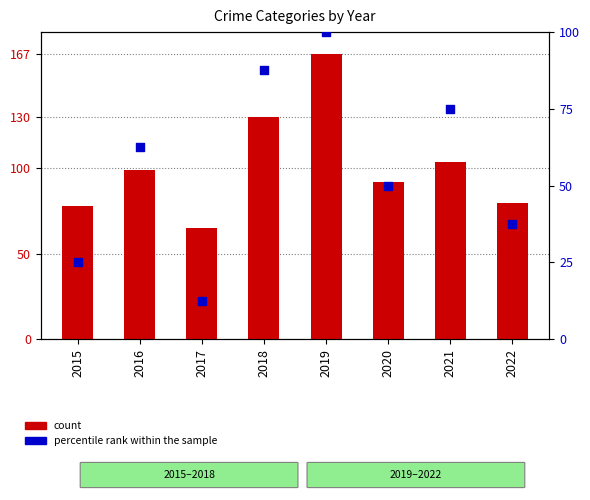

Which series reaches the maximum Y coordinate?

count